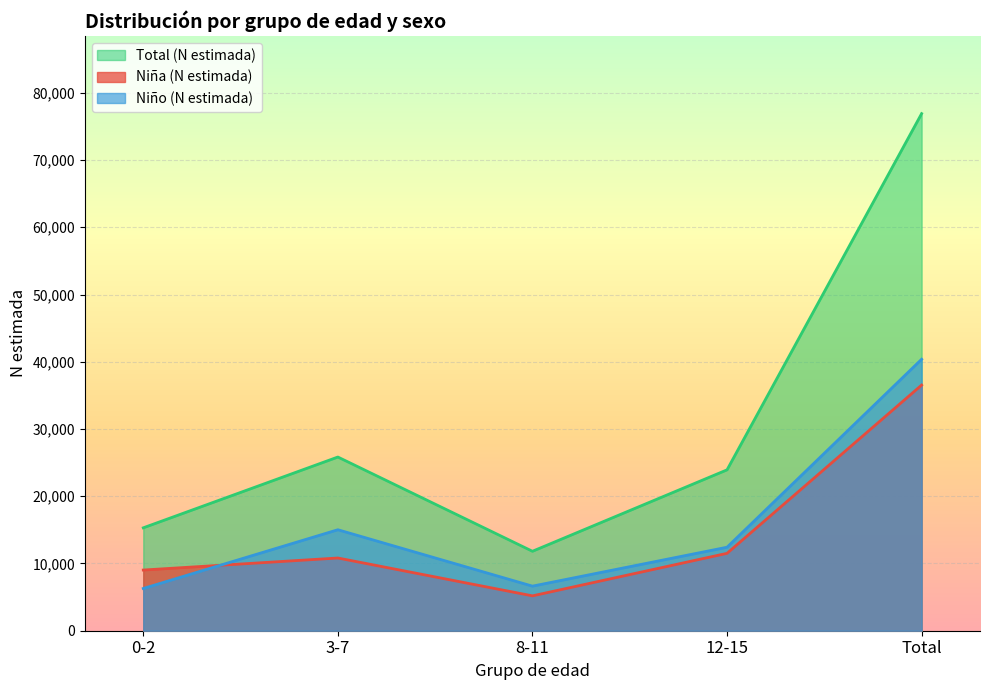

At which category does N estimada Niña reach its first local valley?

8-11